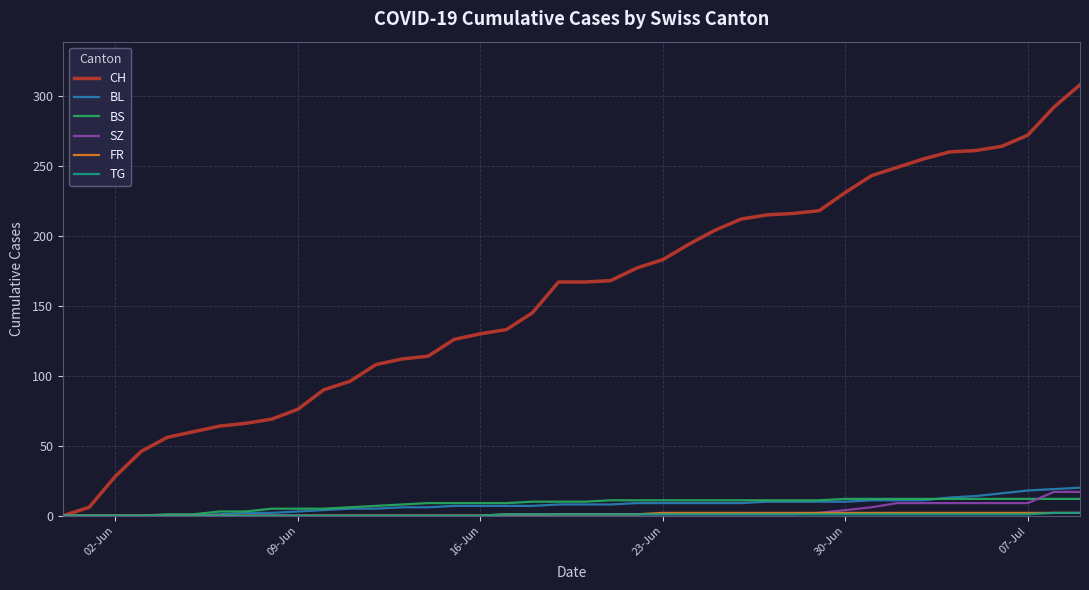

What is the highest value of the BS series?

12